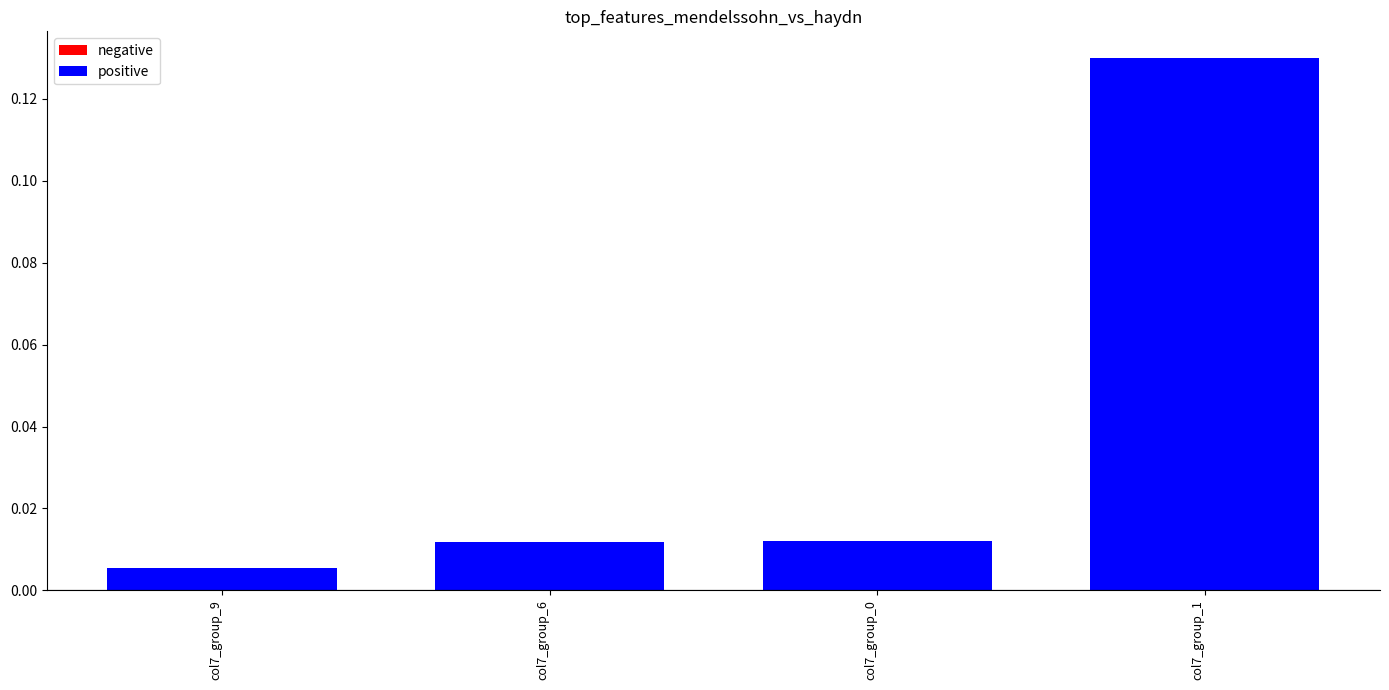

Which has a higher value, col7_group_6 or col7_group_1?

col7_group_1